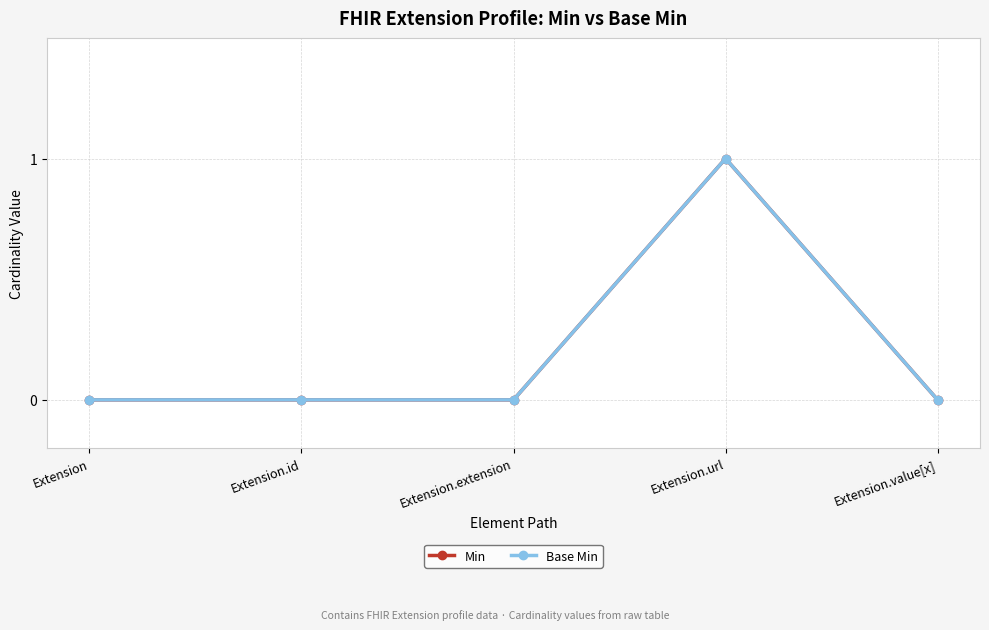

Does the chart have visible grid lines?

Yes